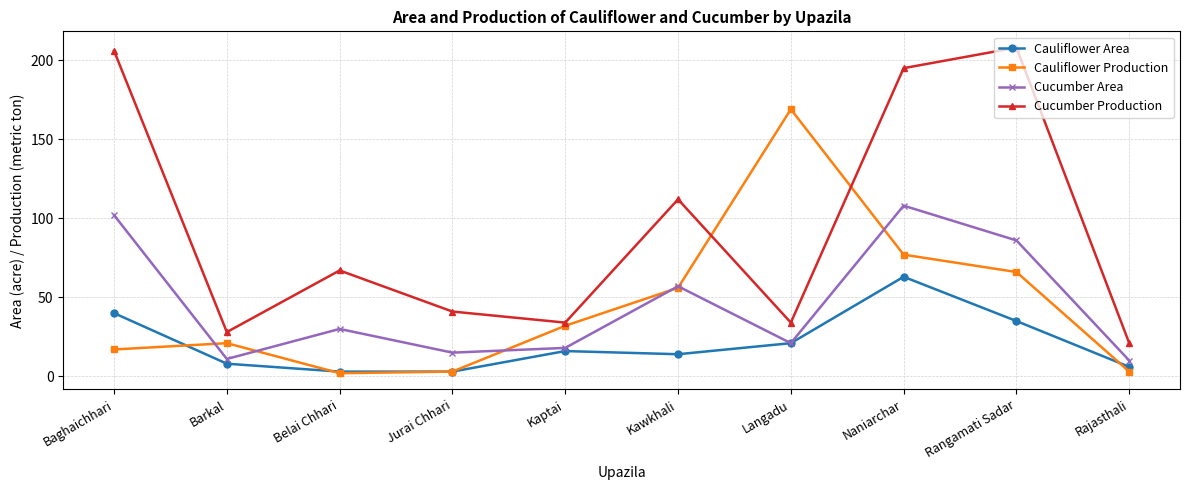

At which category is the sum across all series the highest?

Naniarchar